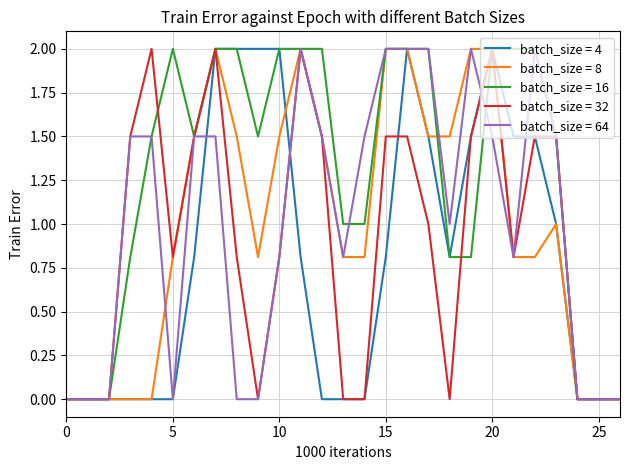

What is the maximum value for batch_size = 8?

2.0